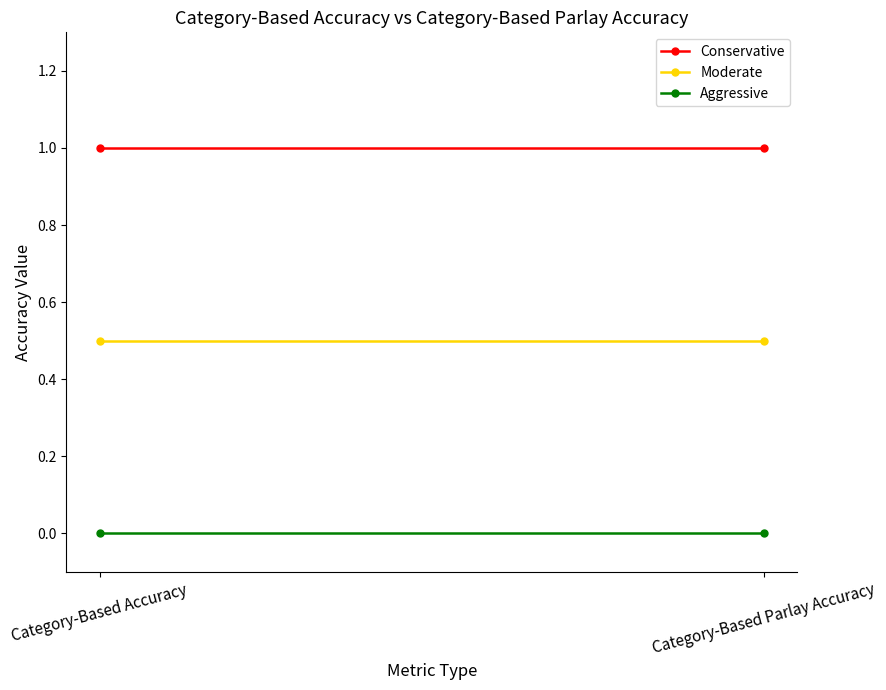

At how many categories does at least one series exceed 0?

2